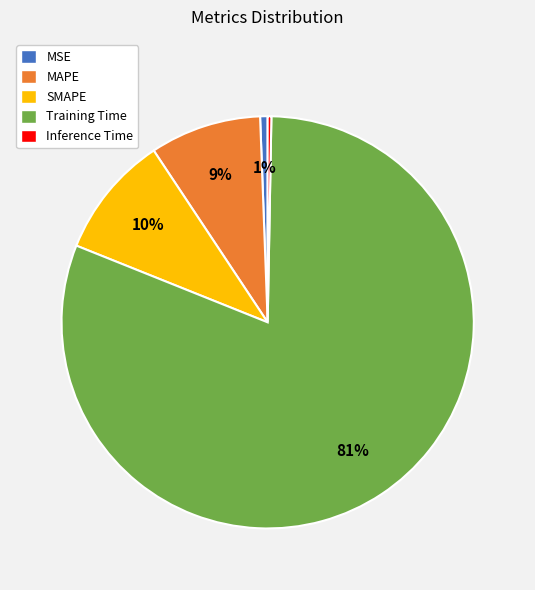

Is MSE the majority of the pie?

No